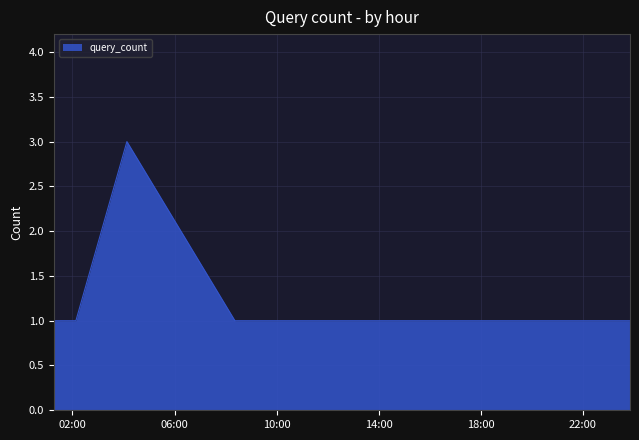

What is the greatest value displayed?

3